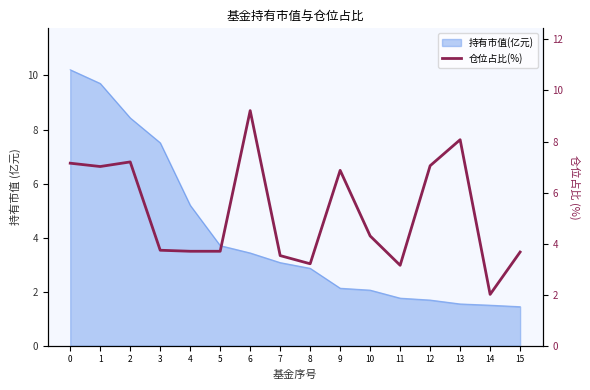

What is the sum of the values at 7 and 1?

10.5